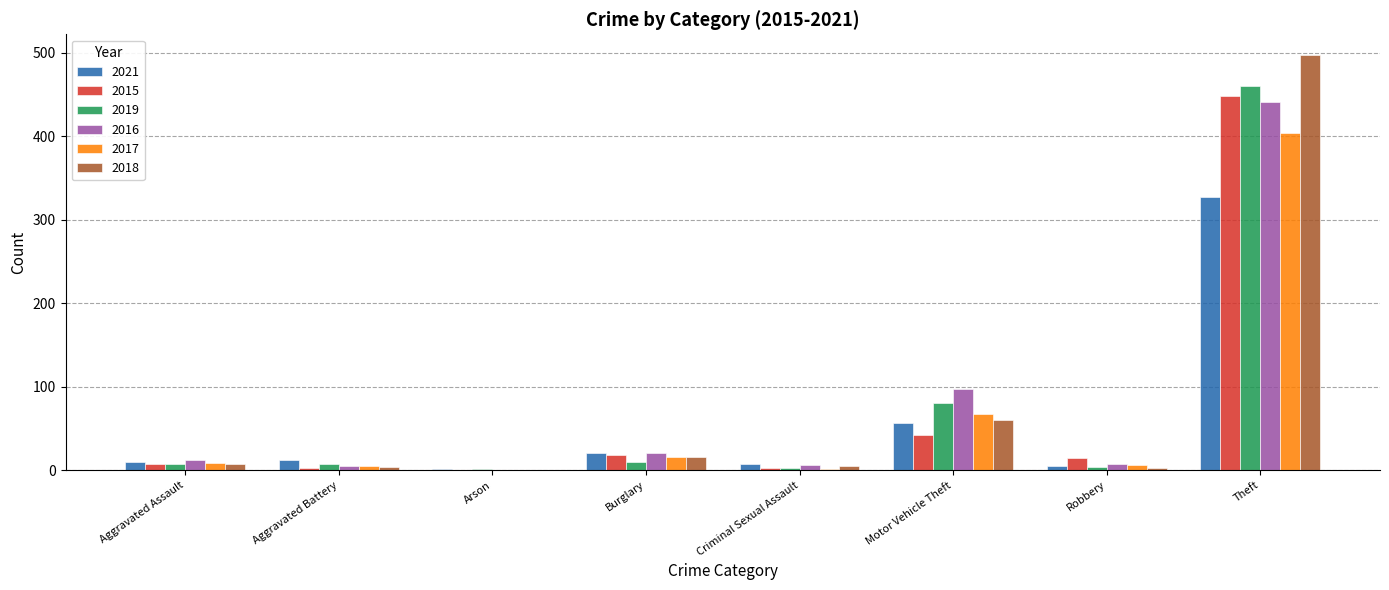

What is the maximum value shown in the chart?

497